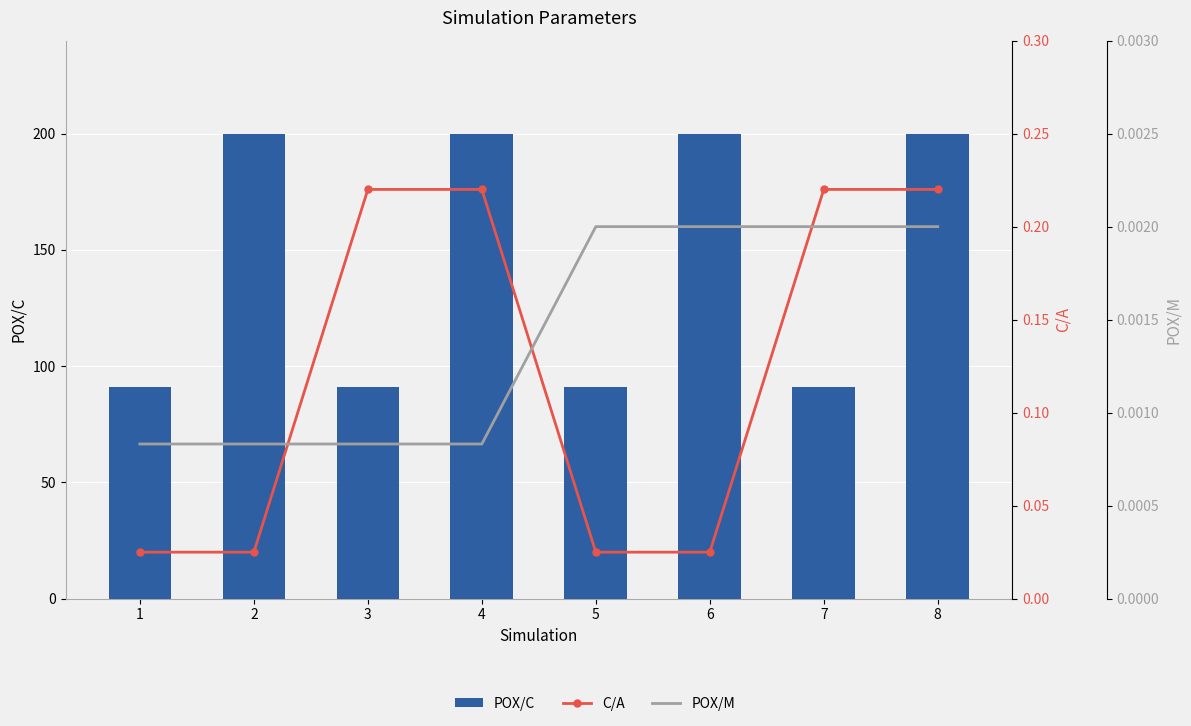

How many data points does each series have?

8